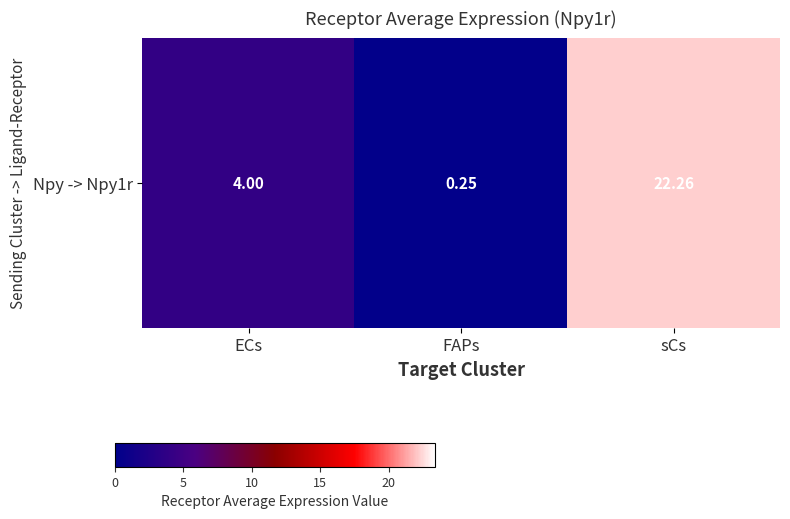

What is the average value?

8.8